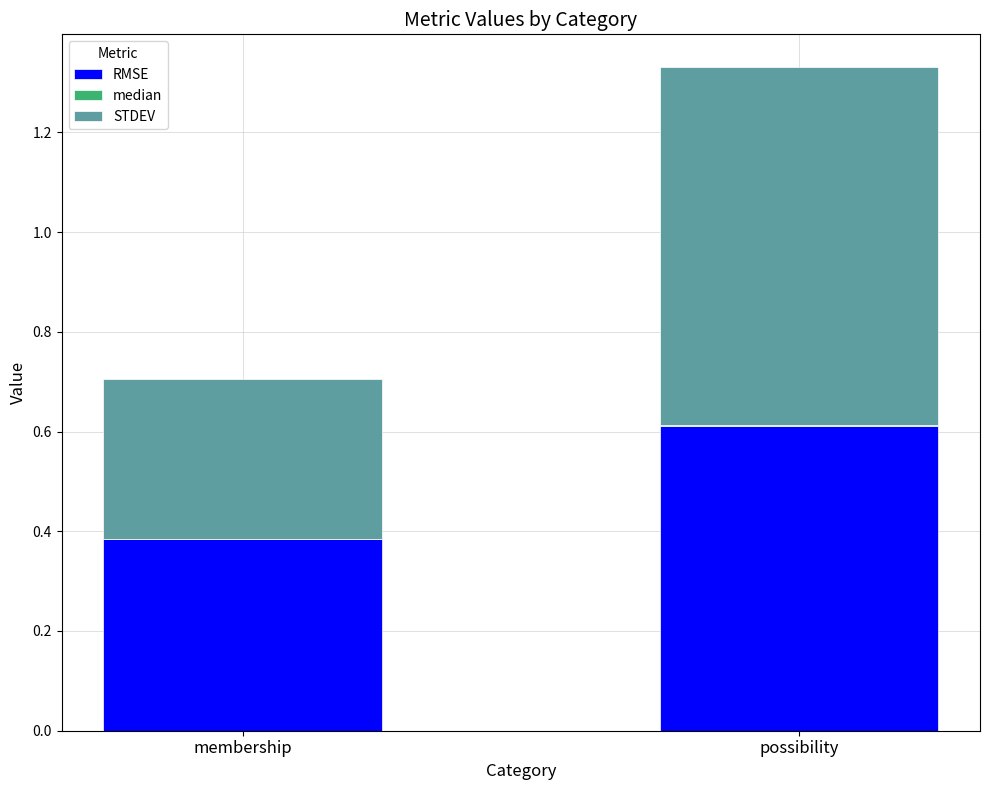

Does the chart contain stacked bars?

Yes